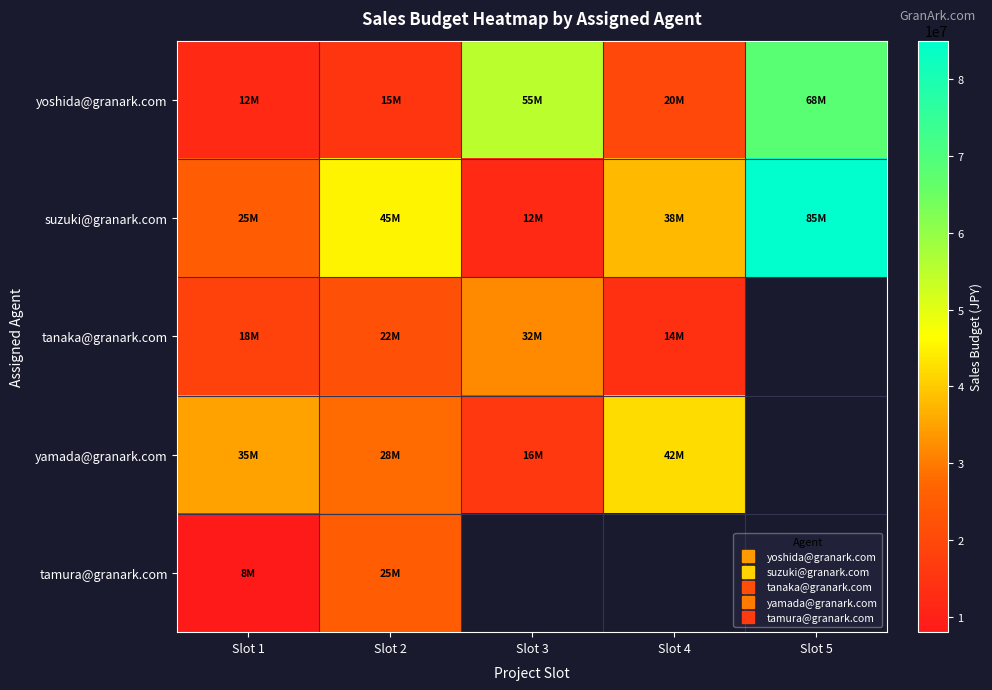

Between Slot 3 and Slot 4, which series saw the biggest shift?

yoshida@granark.com